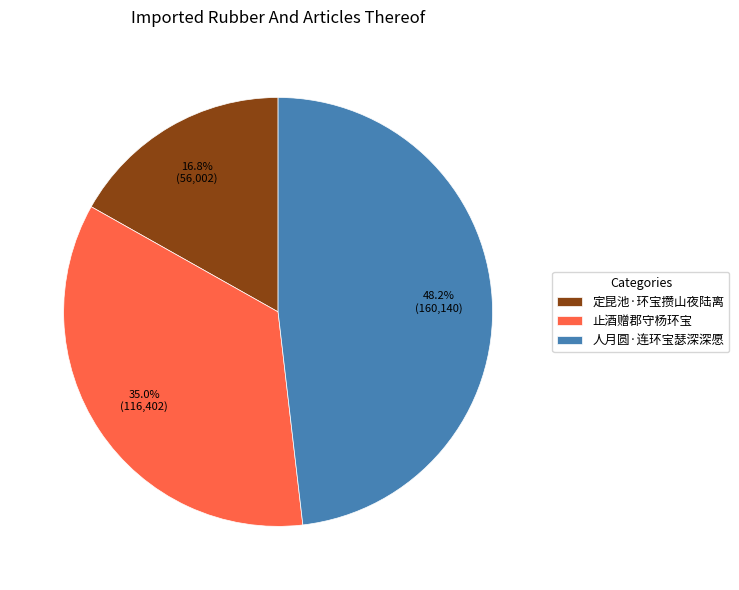

How many segments does this pie chart have?

3